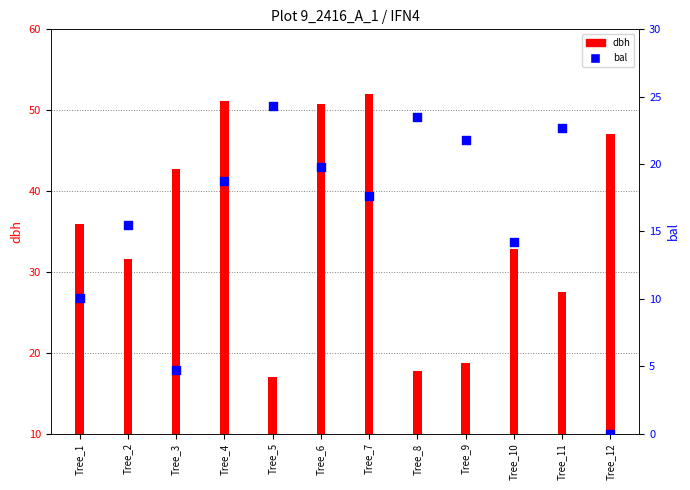

At how many categories does at least one series exceed 31?

8